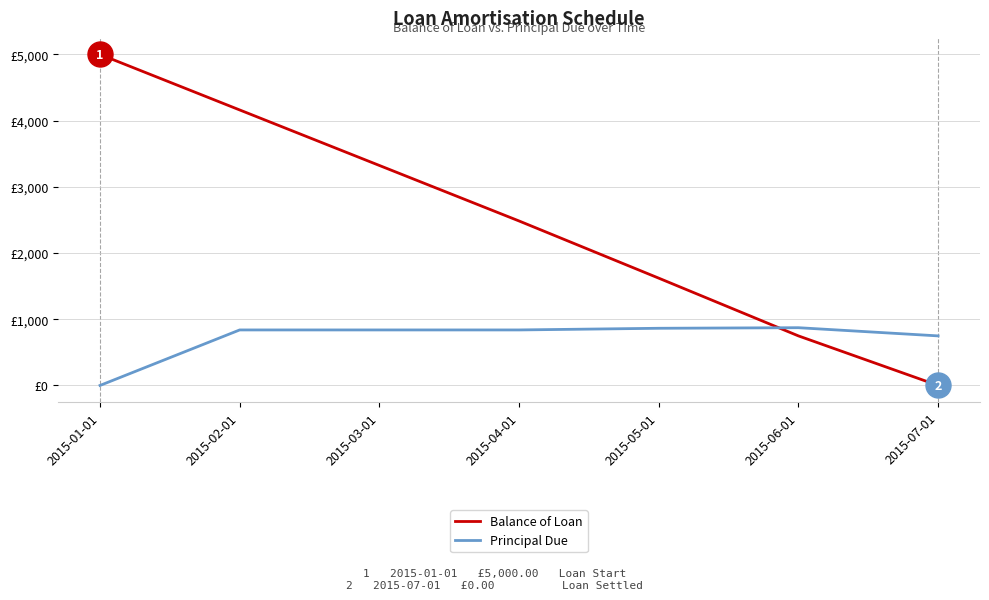

The value of Principal Due at 2015-05-01 is 1324.9. True or false?

False